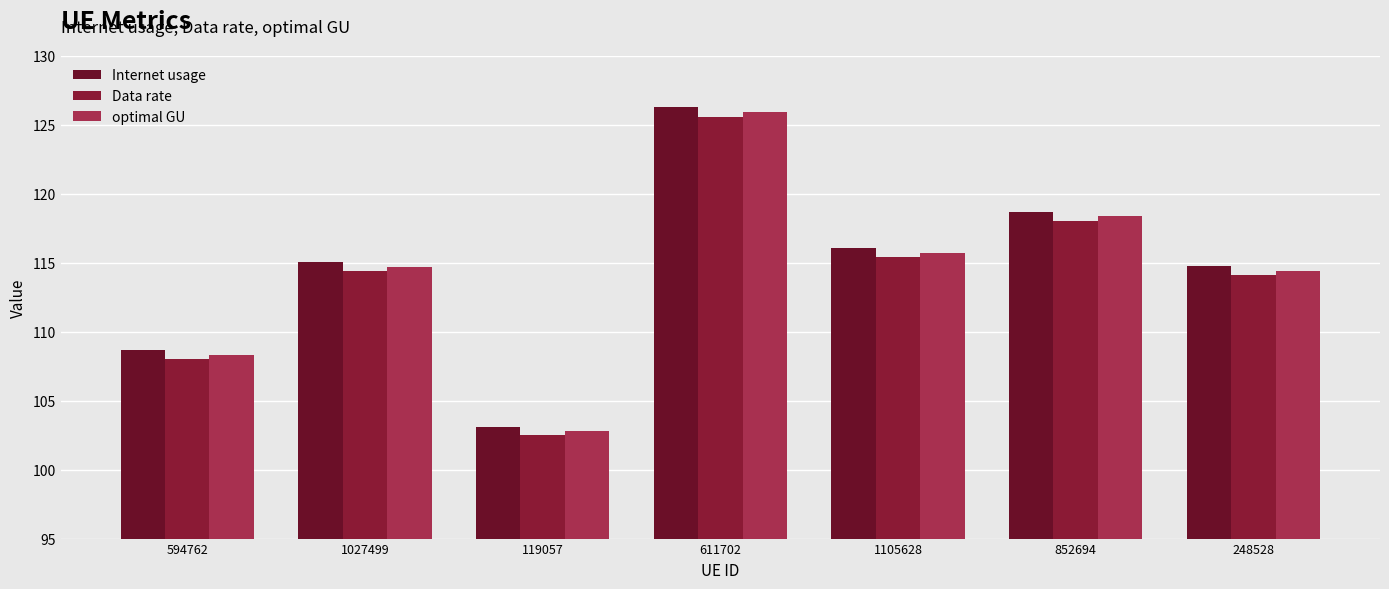

Reading left to right, transcribe all the data shown in this chart.

Internet usage: 108.6	115.0	103.1	126.3	116.1	118.7	114.8
Data rate: 108.0	114.4	102.5	125.5	115.4	118.0	114.1
optimal GU: 108.3	114.7	102.8	125.9	115.7	118.4	114.4